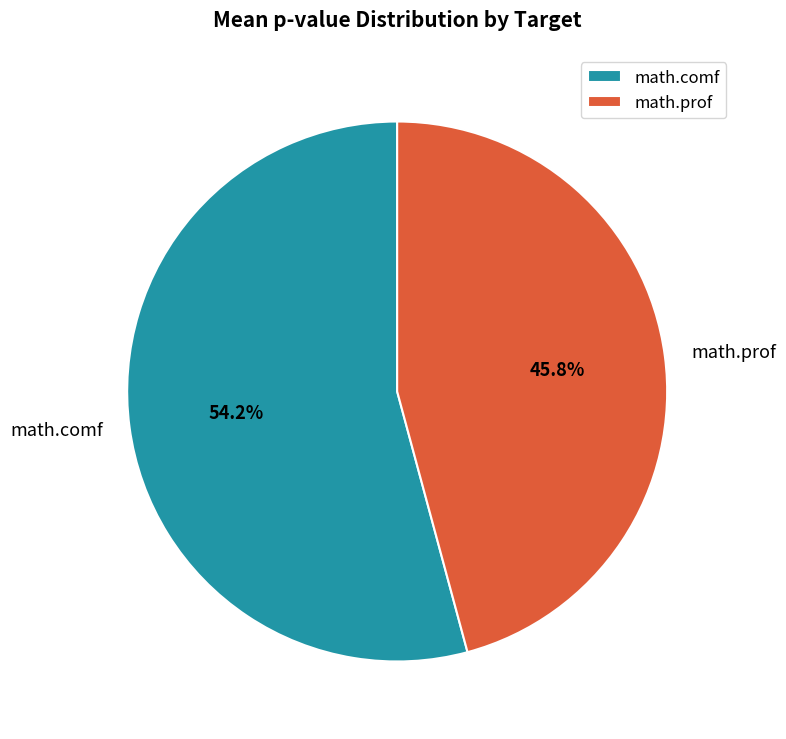

What is the largest slice in the pie chart?

math.comf